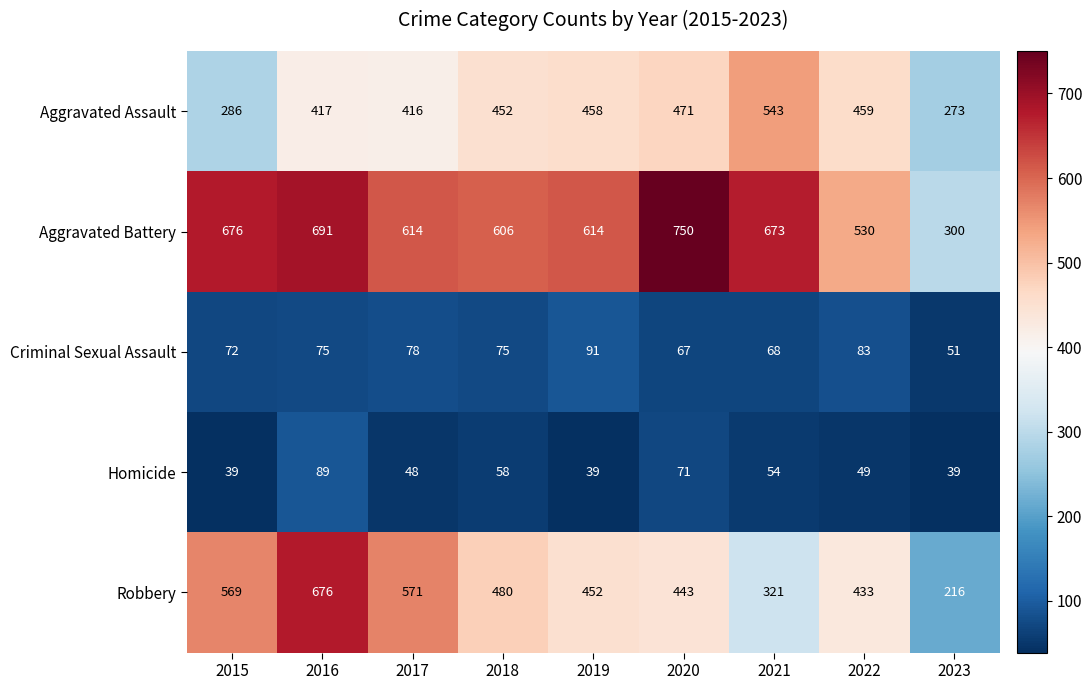

Between 2015 and 2018, which series saw the biggest shift?

Aggravated Assault